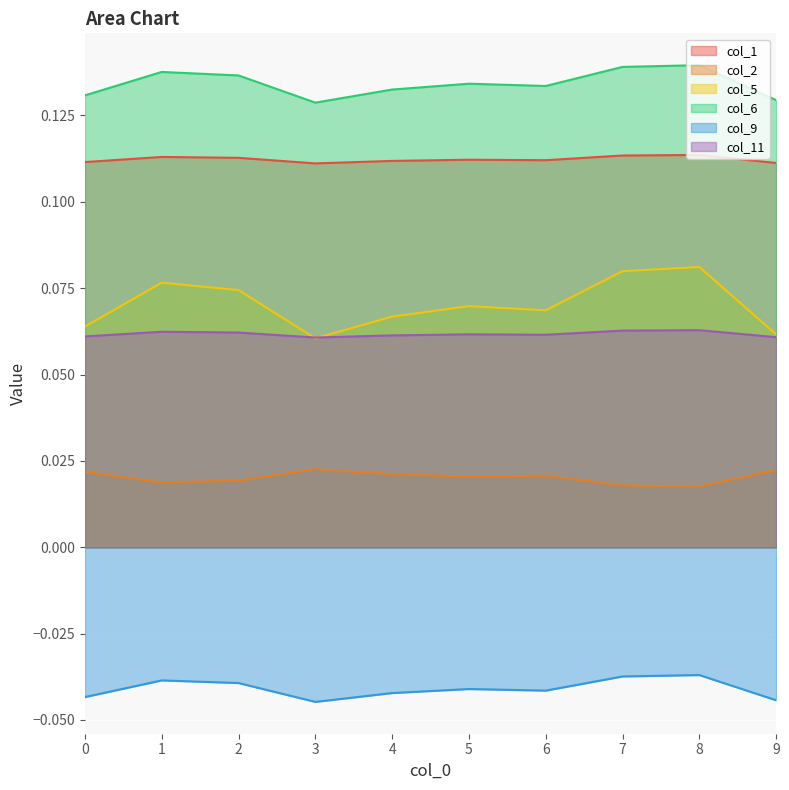

Between 0 and 6, which series saw the biggest shift?

col_5